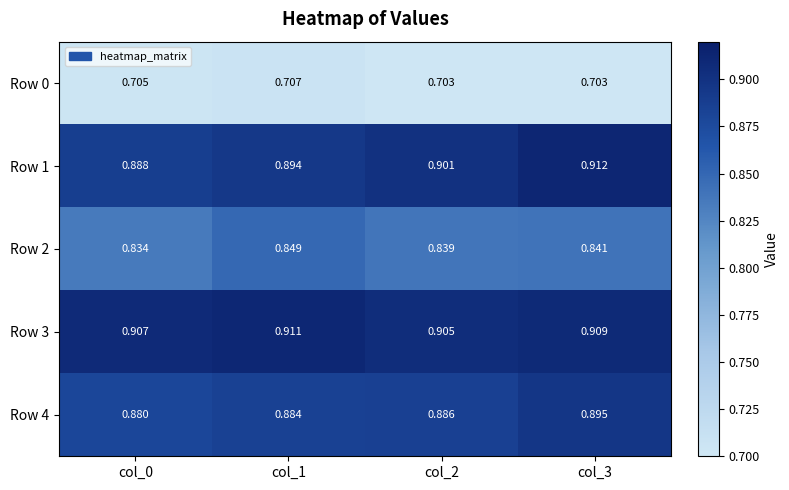

How many series are shown in this chart?

5